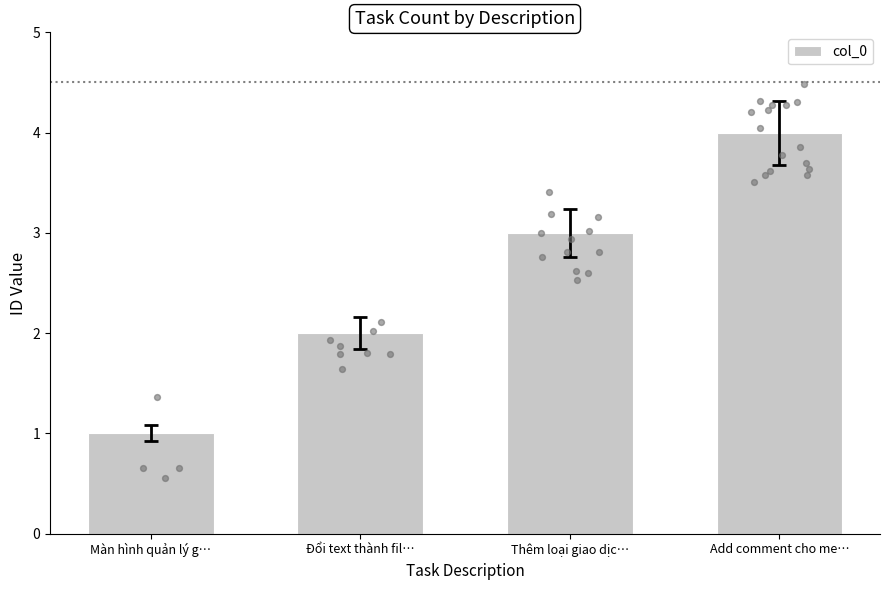

Between Màn hình quản lý g… and Đổi text thành fil…, which is larger?

Đổi text thành fil…